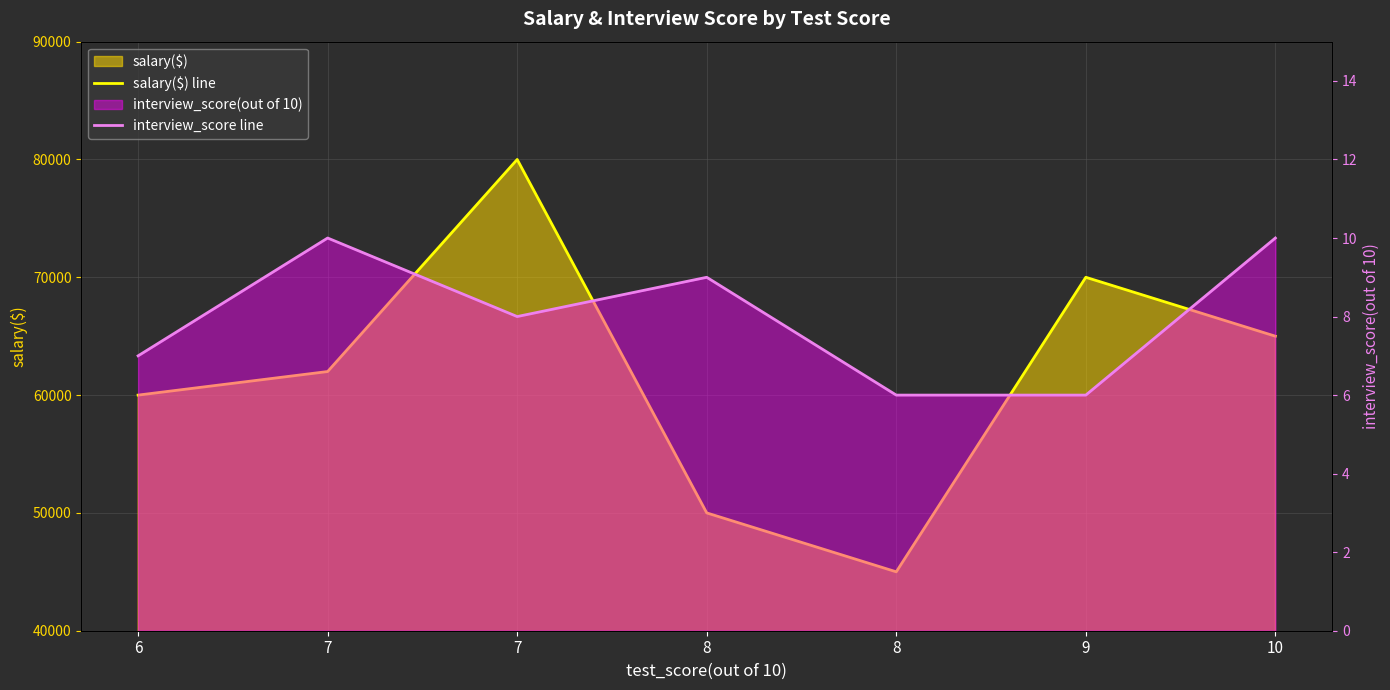

True or false: salary($) line and interview_score line intersect in this chart.

False